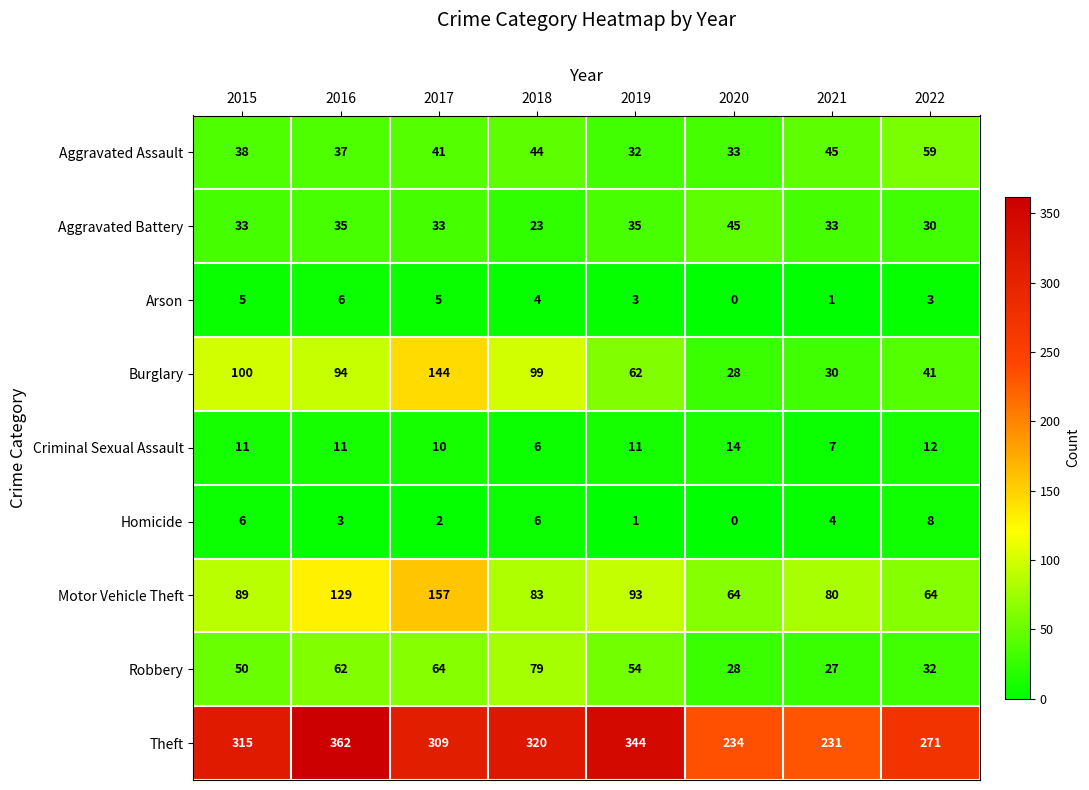

The Arson series shows 2 at 2016. True or false?

False